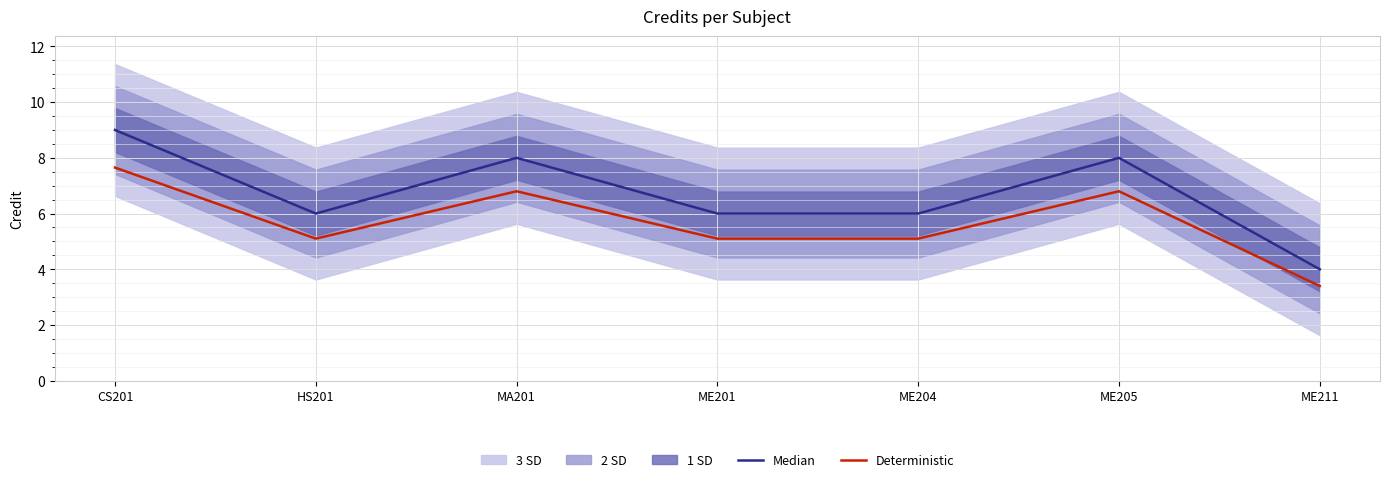

How many interior local peaks does the Median series have?

2